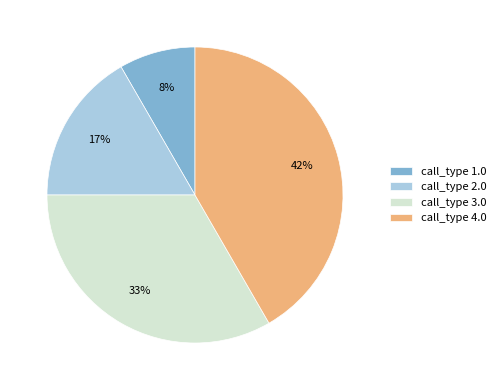

The call_type 4.0 slice represents 32% of the pie. True or false?

False